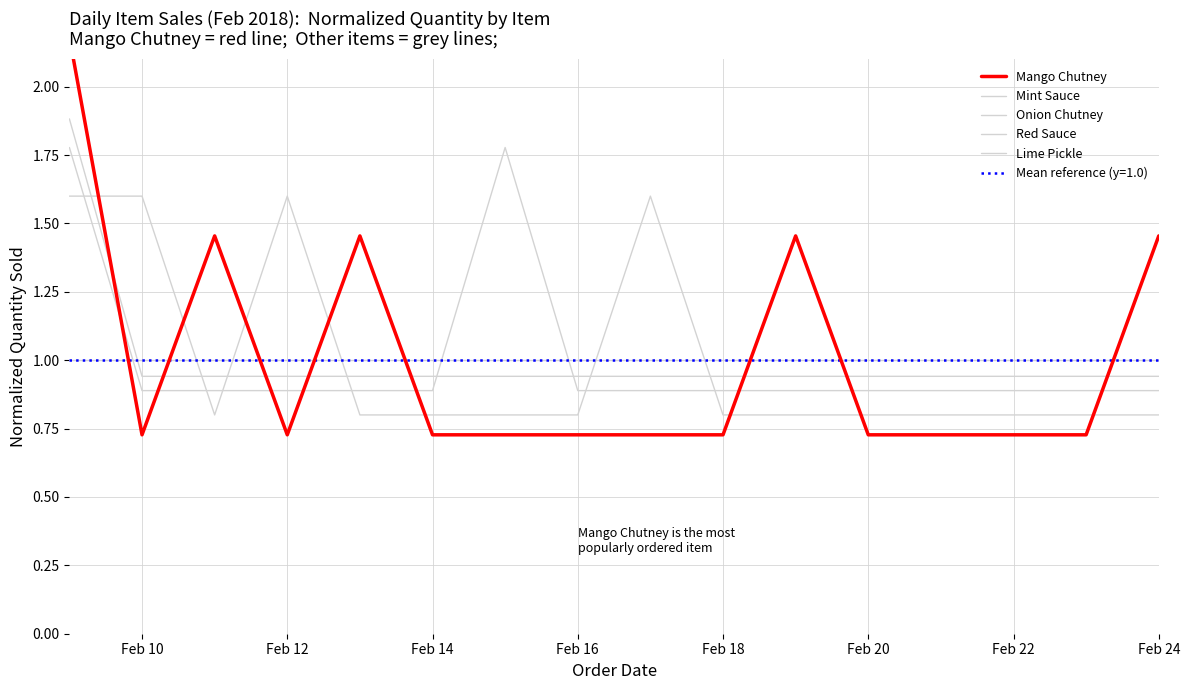

Between which two adjacent categories do Mint Sauce and Onion Chutney first intersect?

Feb 20 and Feb 22